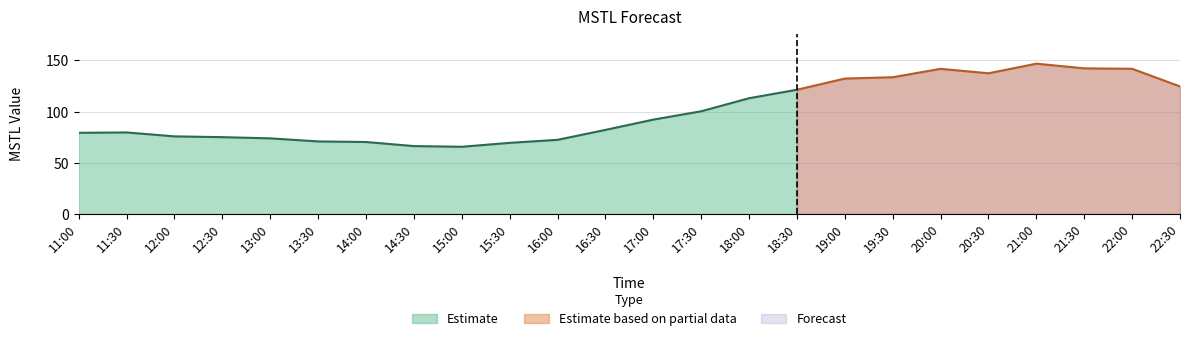

Reading left to right, extract all data points from this chart.

2023-07-09 11:00:00=79.3	2023-07-09 11:30:00=79.7	2023-07-09 12:00:00=75.8	2023-07-09 12:30:00=75.1	2023-07-09 13:00:00=73.9	2023-07-09 13:30:00=70.9	2023-07-09 14:00:00=70.3	2023-07-09 14:30:00=66.3	2023-07-09 15:00:00=65.7	2023-07-09 15:30:00=69.5	2023-07-09 16:00:00=72.5	2023-07-09 16:30:00=82.2	2023-07-09 17:00:00=92.2	2023-07-09 17:30:00=100.4	2023-07-09 18:00:00=113.1	2023-07-09 18:30:00=121.4	2023-07-09 19:00:00=132.4	2023-07-09 19:30:00=133.6	2023-07-09 20:00:00=141.8	2023-07-09 20:30:00=137.5	2023-07-09 21:00:00=146.9	2023-07-09 21:30:00=142.3	2023-07-09 22:00:00=141.9	2023-07-09 22:30:00=124.7